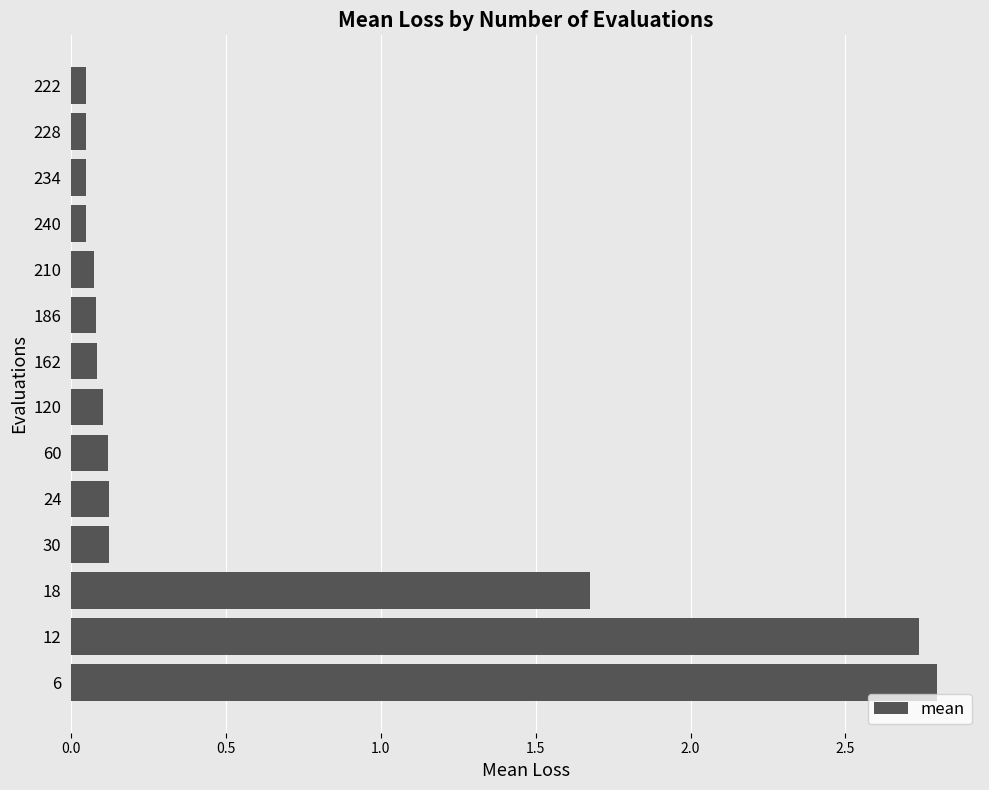

What is the sum of all values?

8.1